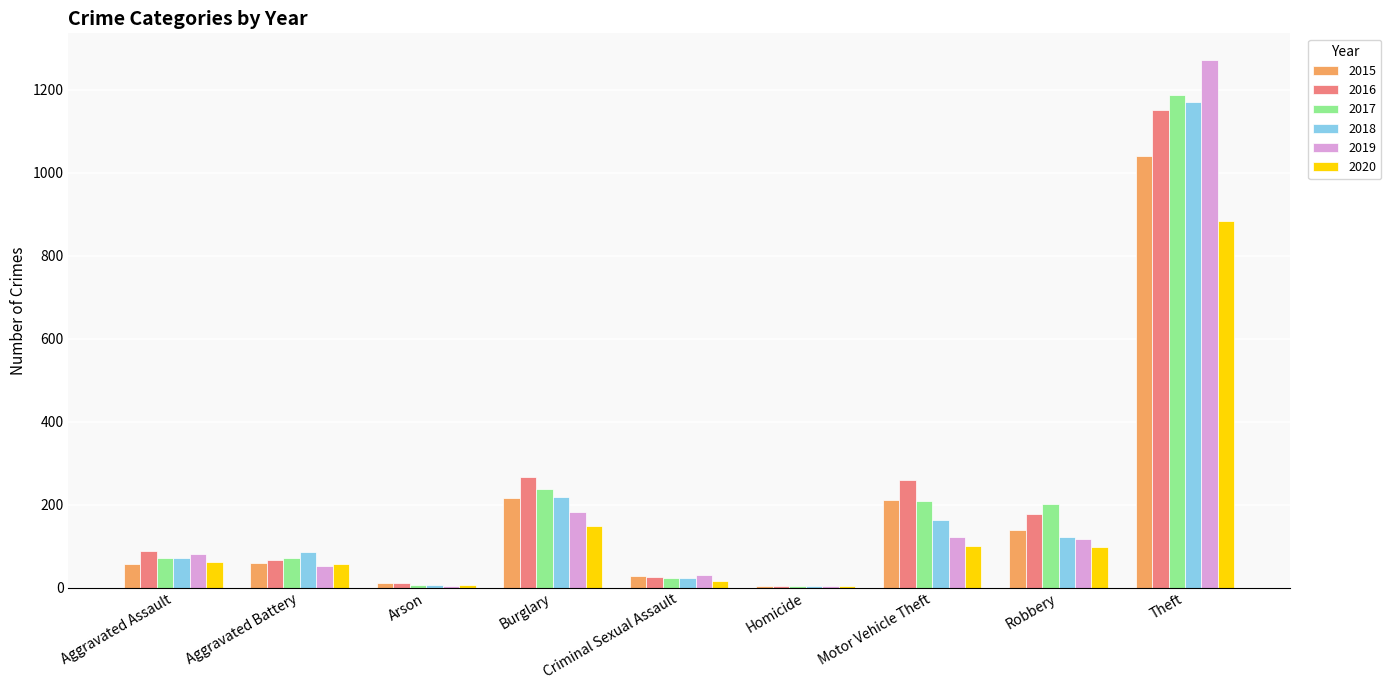

What is the highest value of the 2017 series?

1188